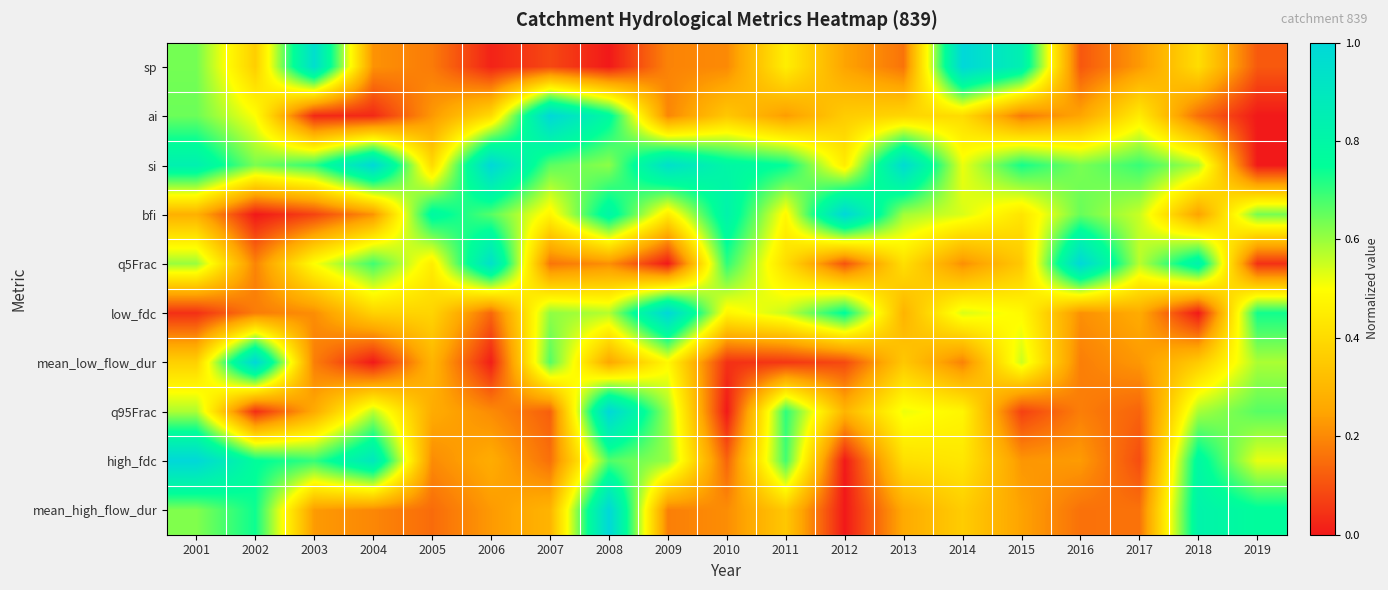

Reading left to right, what are all the values shown in this chart?

sp: 2001=0.6	2002=0.4	2003=1.0	2004=0.2	2005=0.2	2006=0.0	2007=0.1	2008=0.0	2009=0.2	2010=0.2	2011=0.5	2012=0.2	2013=0.2	2014=1.0	2015=0.8	2016=0.1	2017=0.2	2018=0.4	2019=0.1
ai: 2001=0.6	2002=0.5	2003=0.0	2004=0.0	2005=0.2	2006=0.4	2007=1.0	2008=0.8	2009=0.2	2010=0.3	2011=0.2	2012=0.4	2013=0.4	2014=0.4	2015=0.2	2016=0.3	2017=0.4	2018=0.2	2019=0.0
si: 2001=0.8	2002=0.6	2003=0.7	2004=1.0	2005=0.4	2006=1.0	2007=0.7	2008=0.6	2009=0.9	2010=0.8	2011=0.7	2012=0.4	2013=1.0	2014=0.5	2015=0.7	2016=0.6	2017=0.7	2018=0.6	2019=0.0
bfi: 2001=0.3	2002=0.0	2003=0.1	2004=0.2	2005=0.8	2006=0.7	2007=0.5	2008=0.8	2009=0.4	2010=0.8	2011=0.5	2012=1.0	2013=0.6	2014=0.5	2015=0.4	2016=0.6	2017=0.6	2018=0.2	2019=0.6
q5Frac: 2001=0.6	2002=0.2	2003=0.5	2004=0.7	2005=0.5	2006=0.9	2007=0.2	2008=0.2	2009=0.0	2010=0.7	2011=0.4	2012=0.1	2013=0.4	2014=0.2	2015=0.3	2016=1.0	2017=0.6	2018=0.8	2019=0.0
low_fdc: 2001=0.0	2002=0.2	2003=0.2	2004=0.4	2005=0.4	2006=0.1	2007=0.6	2008=0.6	2009=1.0	2010=0.5	2011=0.6	2012=0.8	2013=0.3	2014=0.5	2015=0.5	2016=0.2	2017=0.3	2018=0.0	2019=0.7
mean_low_flow_dur: 2001=0.4	2002=1.0	2003=0.2	2004=0.0	2005=0.3	2006=0.0	2007=0.7	2008=0.3	2009=0.5	2010=0.0	2011=0.1	2012=0.1	2013=0.3	2014=0.2	2015=0.6	2016=0.2	2017=0.2	2018=0.4	2019=0.6
q95Frac: 2001=0.6	2002=0.0	2003=0.3	2004=0.6	2005=0.3	2006=0.2	2007=0.1	2008=1.0	2009=0.6	2010=0.0	2011=0.7	2012=0.3	2013=0.5	2014=0.5	2015=0.1	2016=0.2	2017=0.1	2018=0.6	2019=0.7
high_fdc: 2001=1.0	2002=0.8	2003=0.7	2004=0.9	2005=0.2	2006=0.3	2007=0.2	2008=0.7	2009=0.6	2010=0.1	2011=0.7	2012=0.0	2013=0.4	2014=0.4	2015=0.2	2016=0.2	2017=0.1	2018=0.8	2019=0.5
mean_high_flow_dur: 2001=0.6	2002=0.7	2003=0.2	2004=0.2	2005=0.1	2006=0.2	2007=0.3	2008=1.0	2009=0.2	2010=0.2	2011=0.3	2012=0.0	2013=0.3	2014=0.4	2015=0.2	2016=0.2	2017=0.2	2018=0.8	2019=0.8